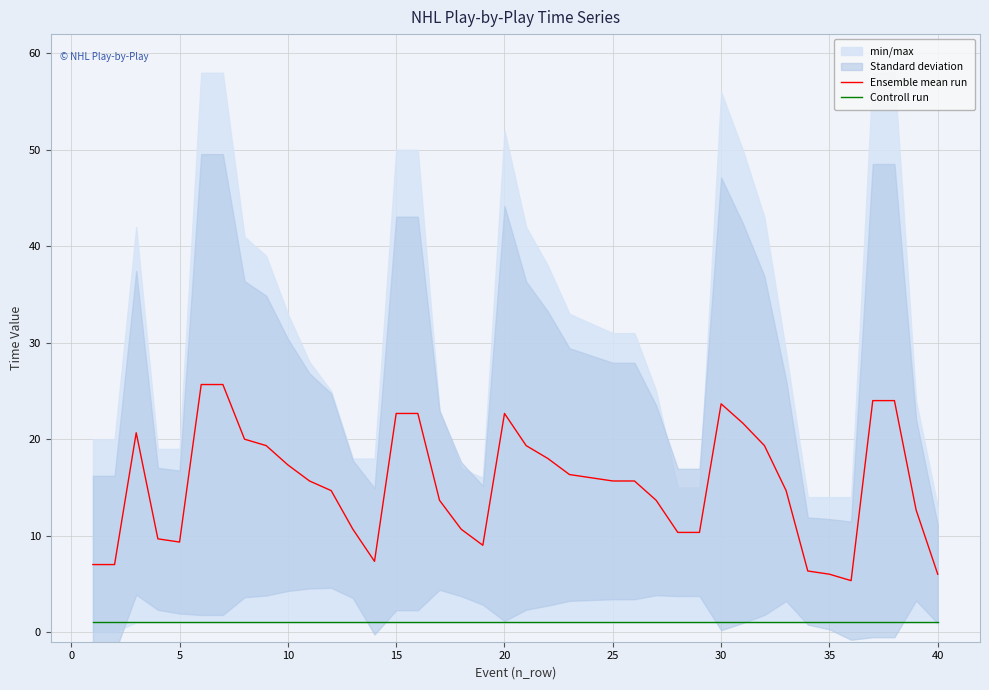

True or false: Ensemble mean run has more than 2 points higher than both neighbors.

True